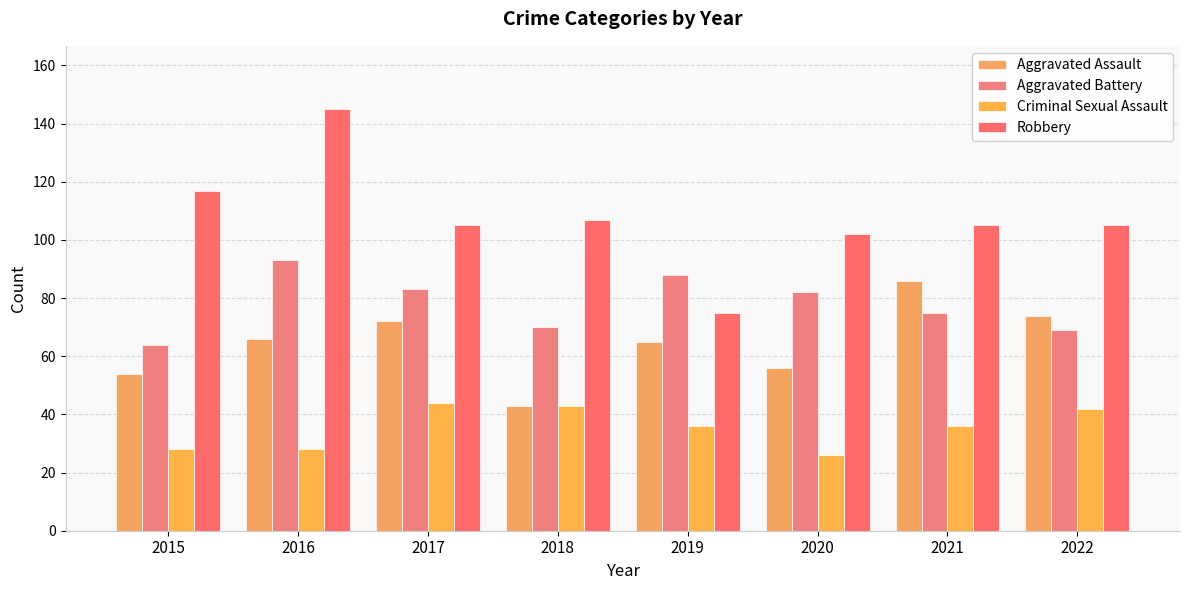

Which series has the largest total across all categories?

Robbery